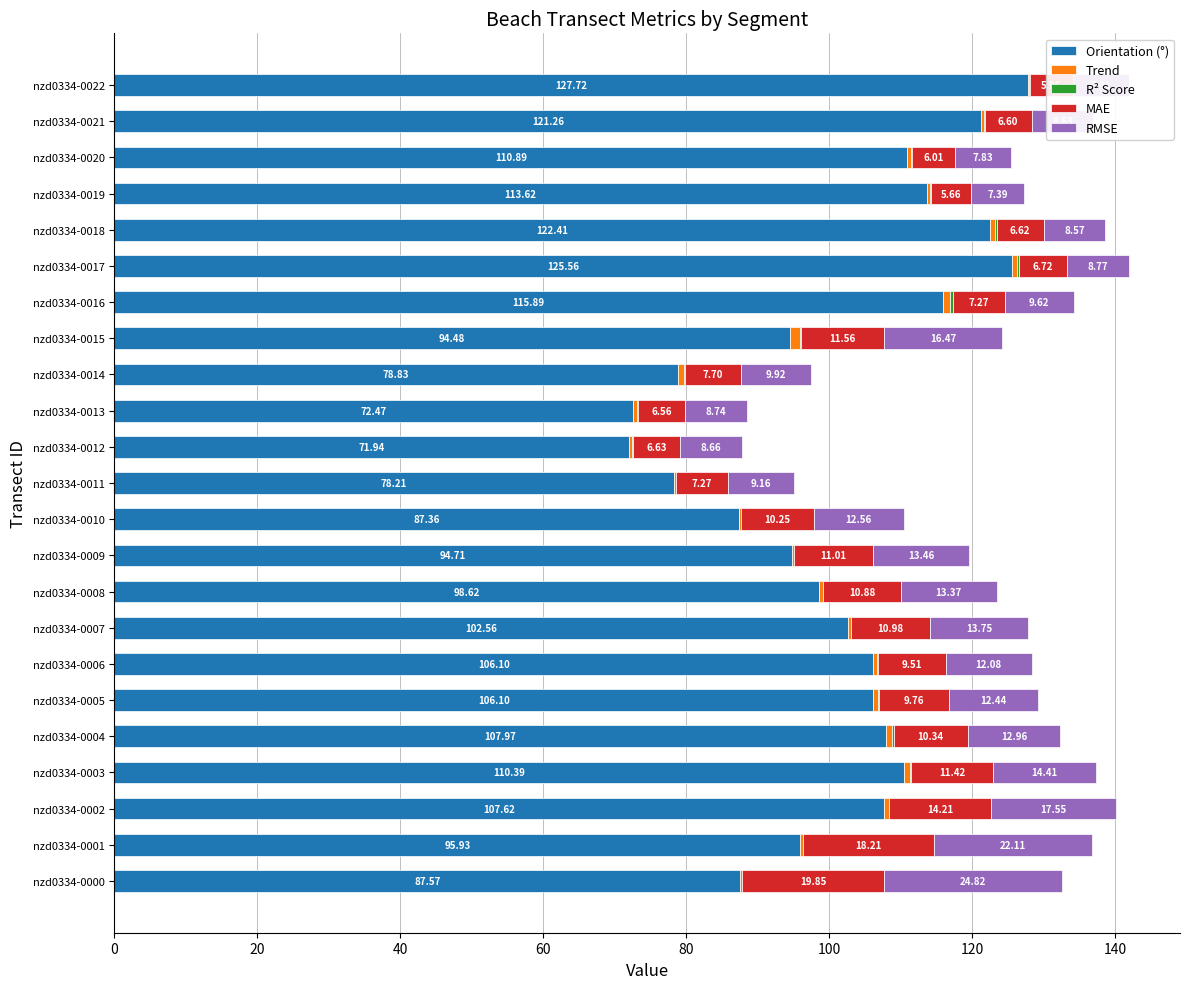

What is the sum of all Orientation (°) values?

2338.2